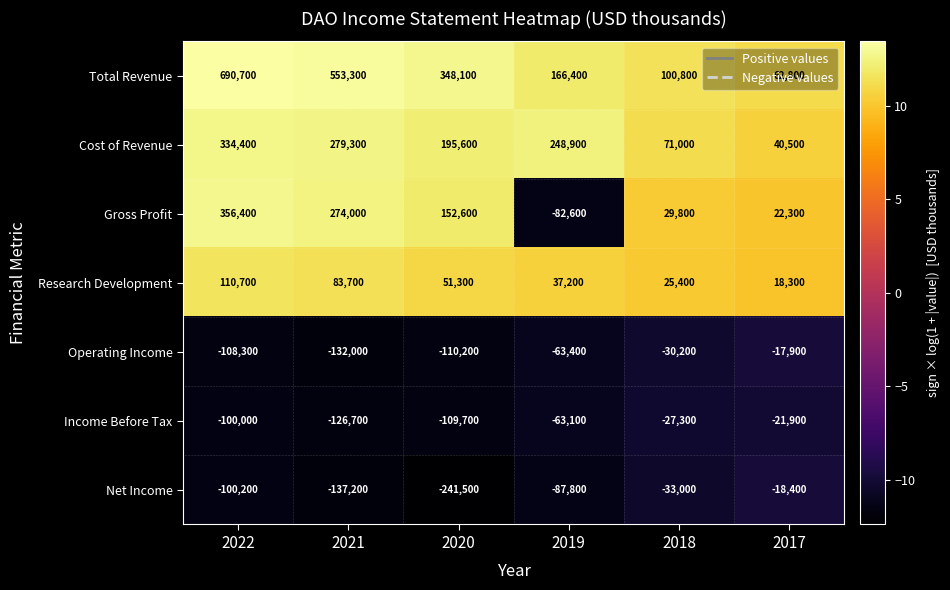

How many series are shown in this chart?

7